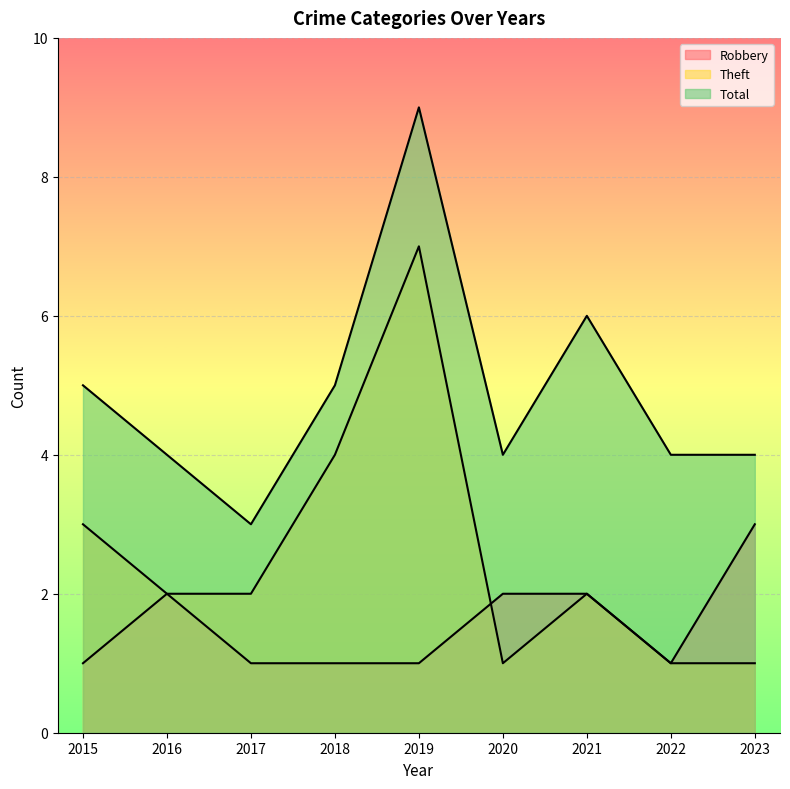

What is the sum of the Robbery values at 2016 and 2021?

4